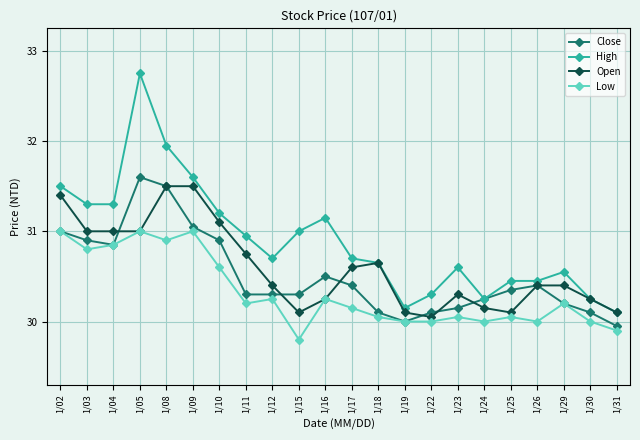

True or false: Close has more than 0 points higher than both neighbors.

True